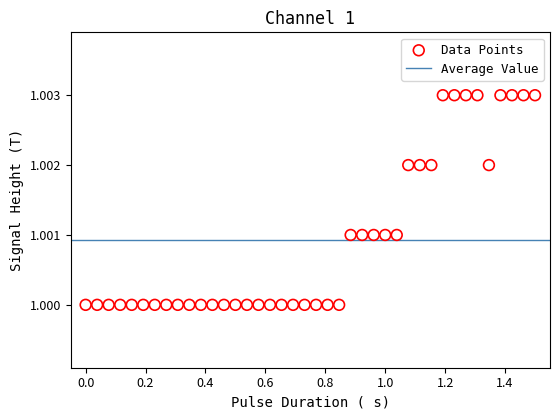

What is the range of X values (max minus min)?

1.5